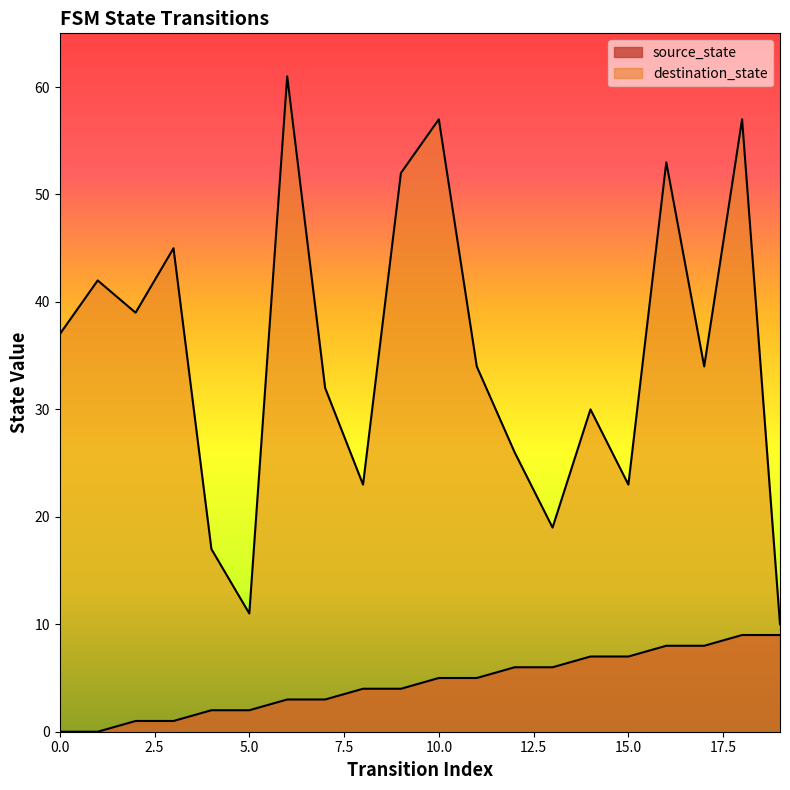

Reading left to right, extract all data points from this chart.

source_state: 0	0	1	1	2	2	3	3	4	4	5	5	6	6	7	7	8	8	9	9
destination_state: 37	42	39	45	17	11	61	32	23	52	57	34	26	19	30	23	53	34	57	10